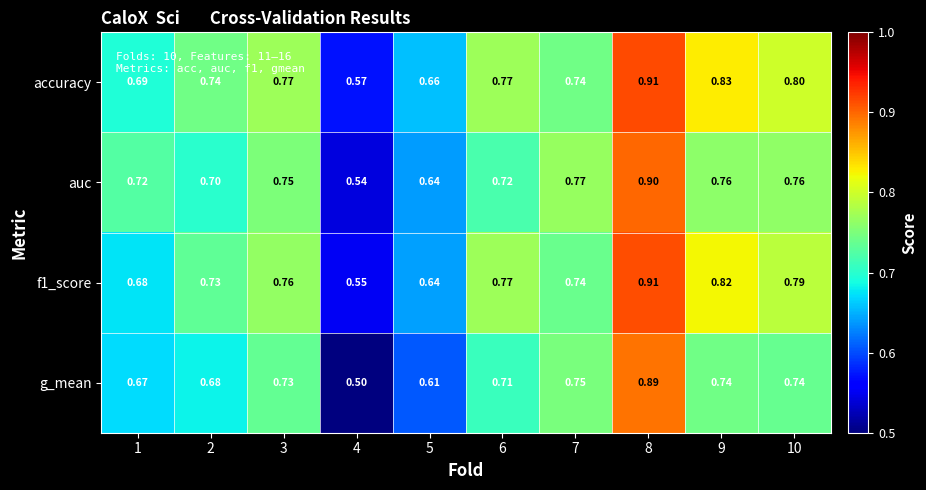

Which series has the widest spread of values?

g_mean